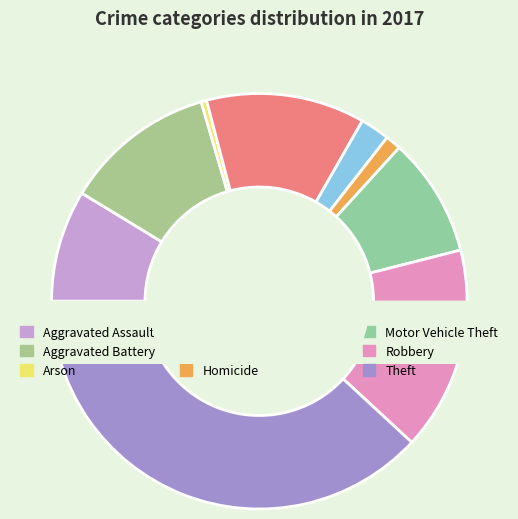

Is it true that Robbery is 16% of the pie?

True